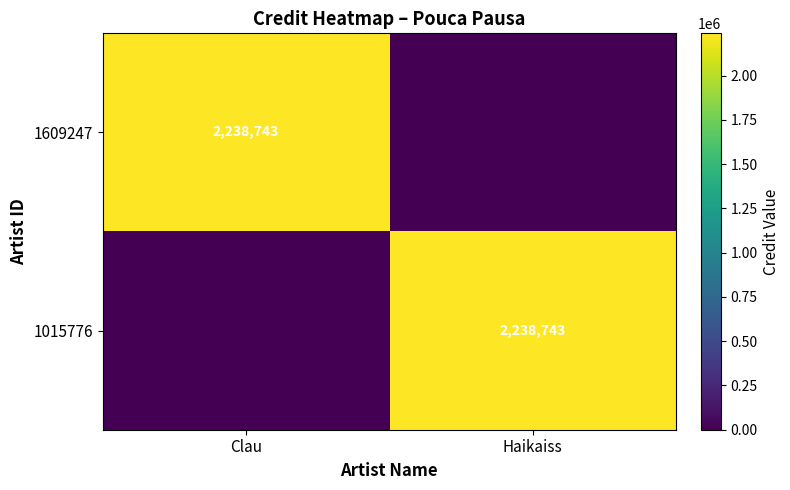

Is it true that 1609247 equals 3959867 at Clau?

False